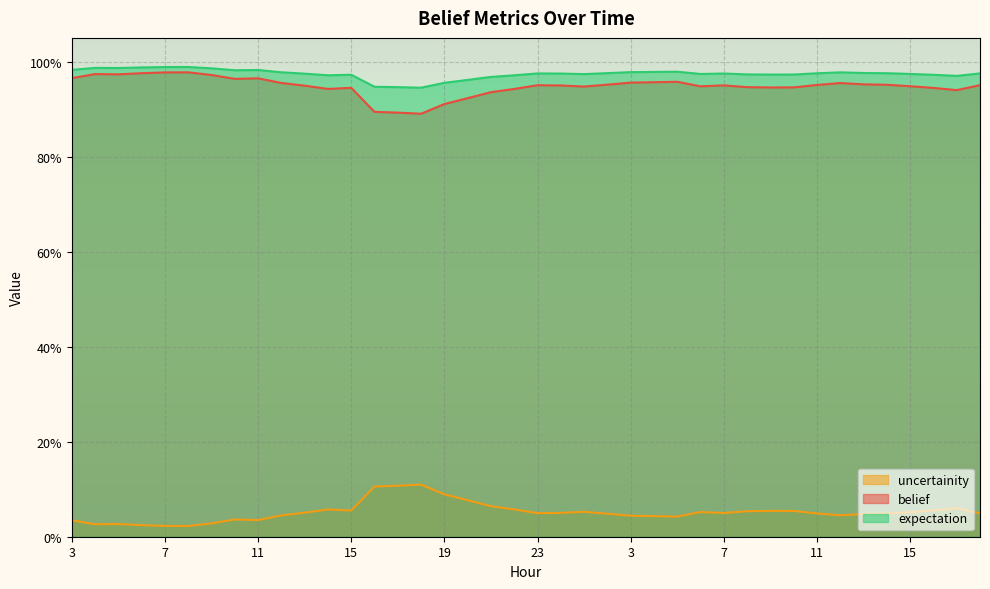

True or false: belief has a value of 0.2 at 0.

False